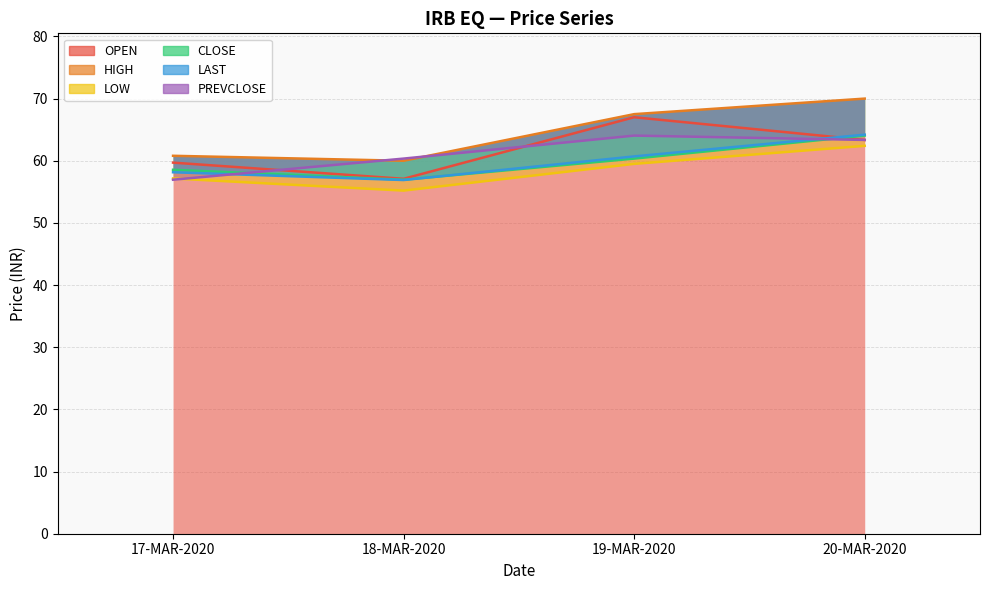

True or false: LAST and HIGH intersect in this chart.

False